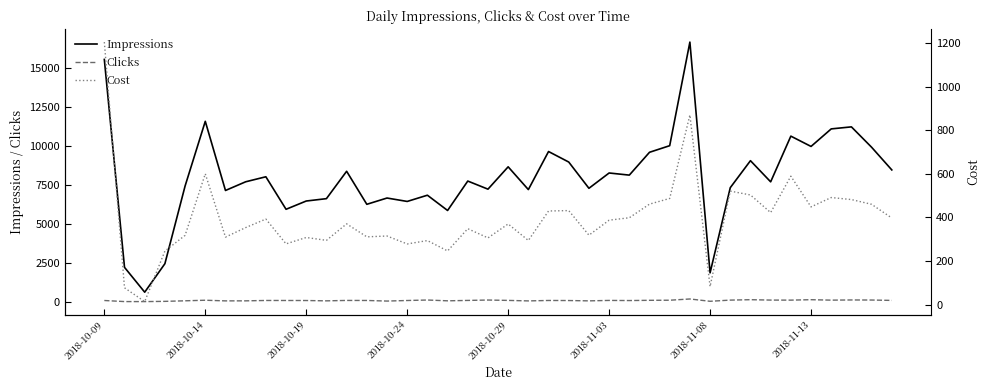

In Clicks, how many points are lower than both neighbors (excluding endpoints)?

11